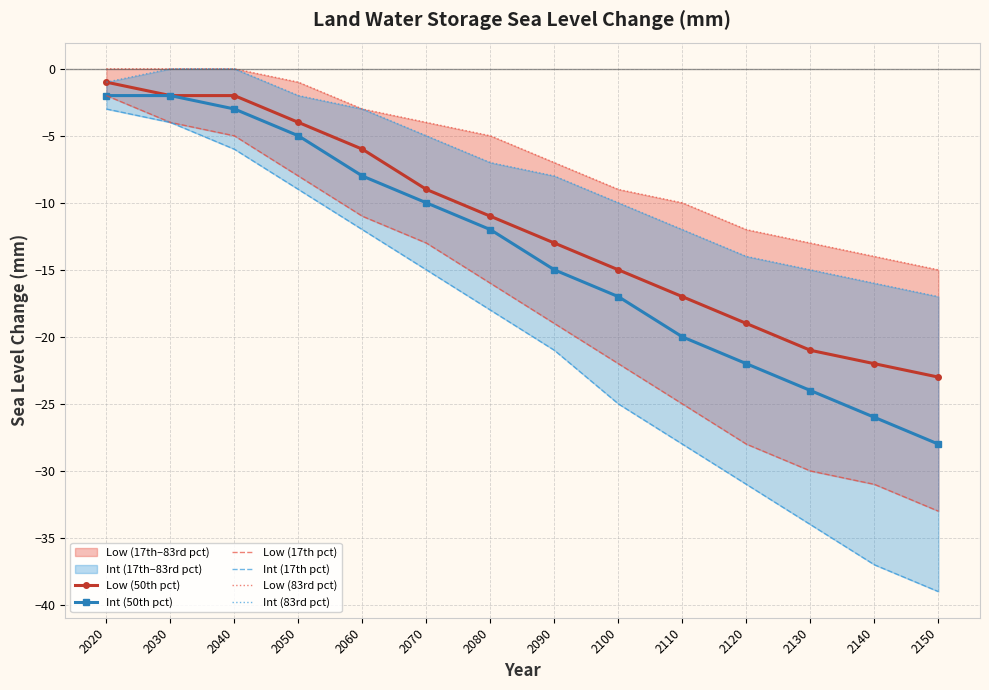

Between 2090 and 2100, which series saw the biggest shift?

Int (17th pct)